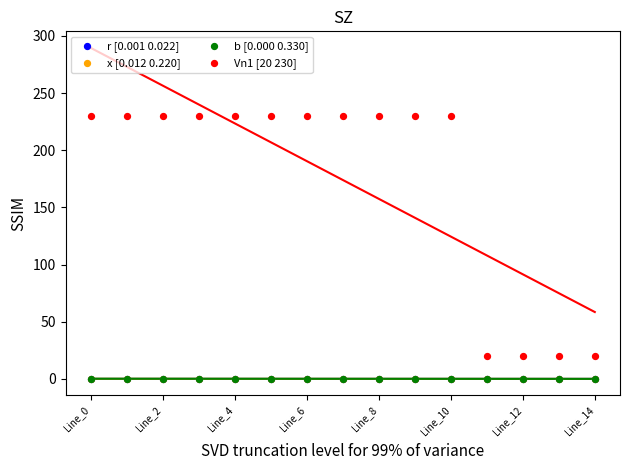

What are all the series names shown in the legend?

r [0.001 0.022], x [0.012 0.220], b [0.000 0.330], Vn1 [20 230]